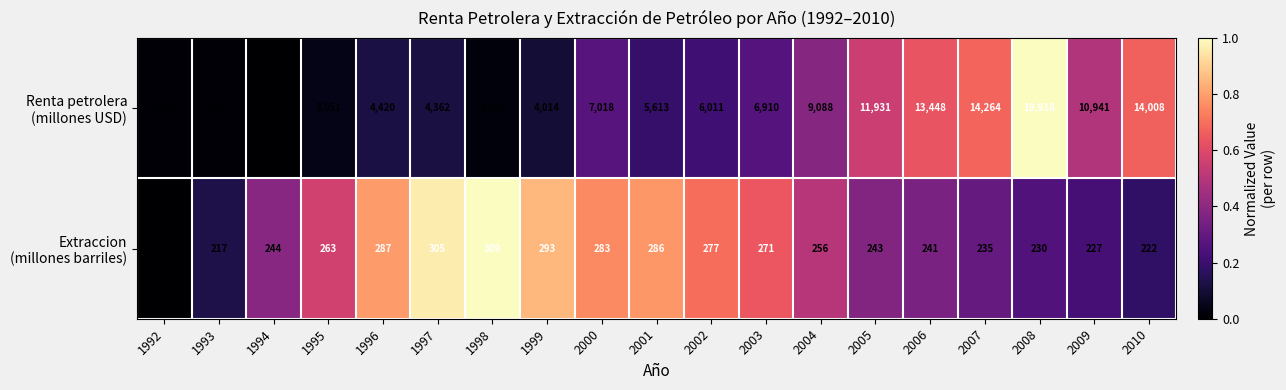

What is the maximum value shown in the chart?

19918